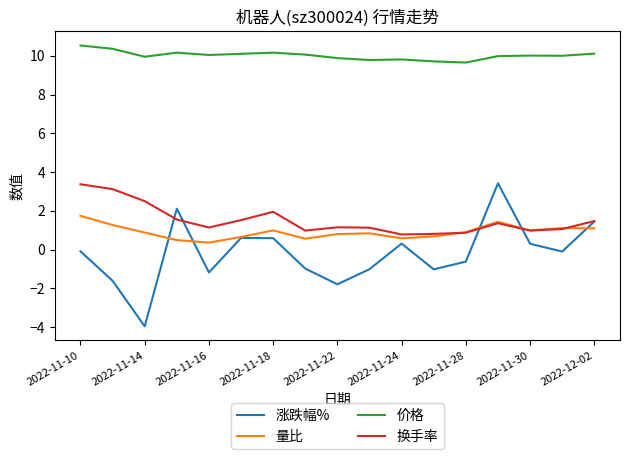

In 价格, how many points are lower than both neighbors (excluding endpoints)?

5